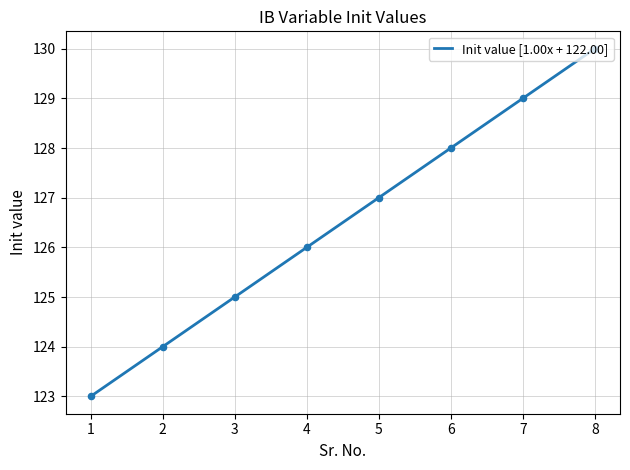

Between 6 and 5, which is larger?

6